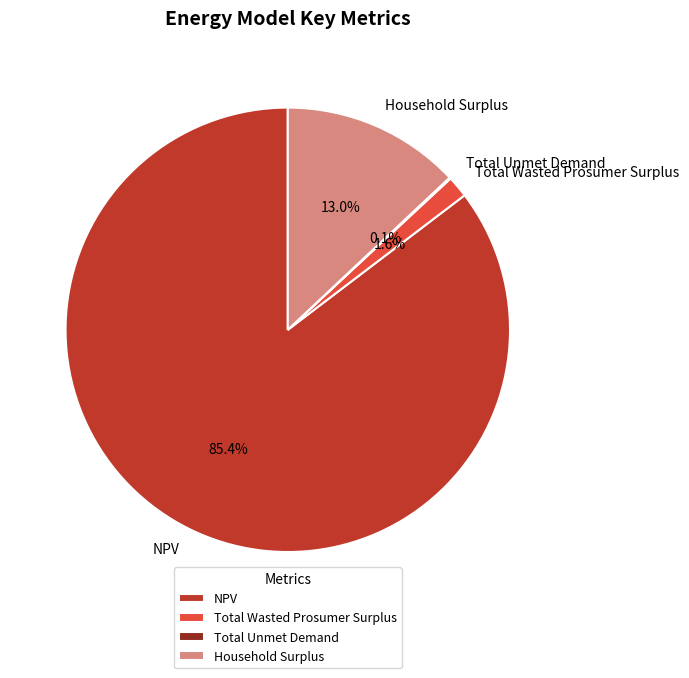

Which slice is the largest?

NPV